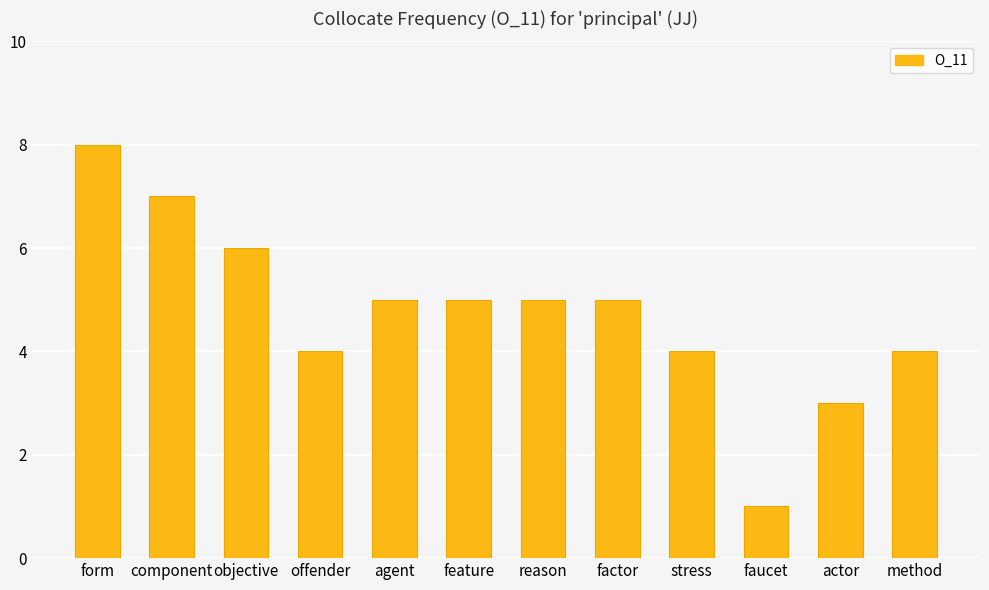

Approximately how many times larger is the value at method compared to actor?

1.3